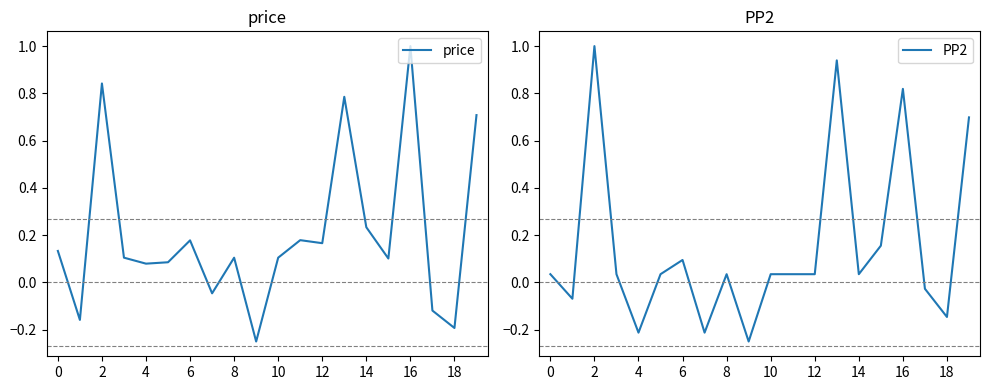

At which label does price reach its peak?

16